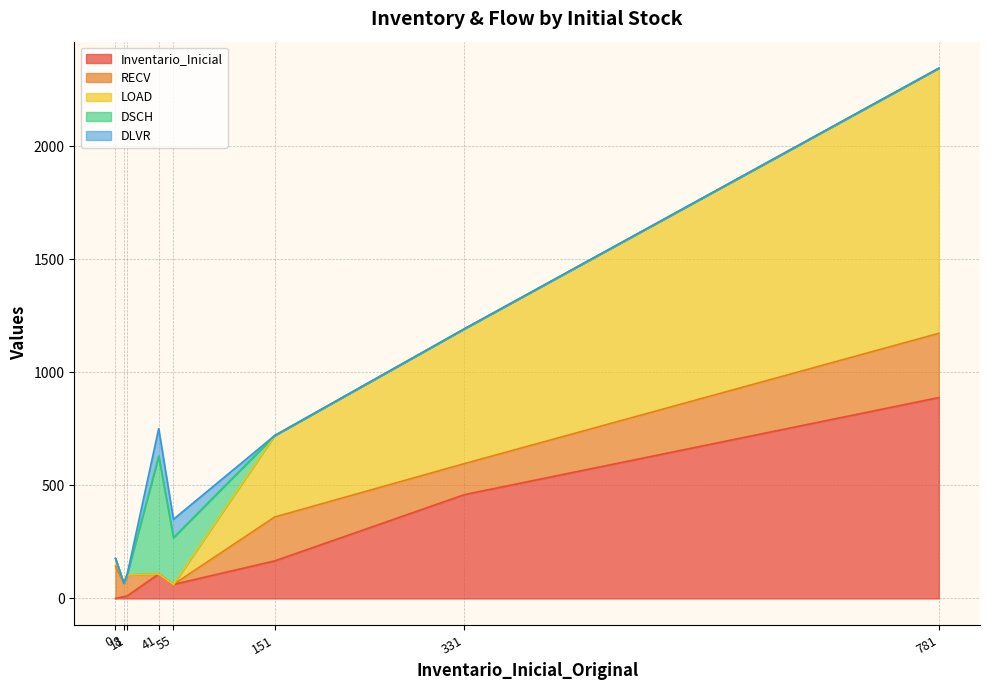

How many times do LOAD and Inventario_Inicial cross each other?

2